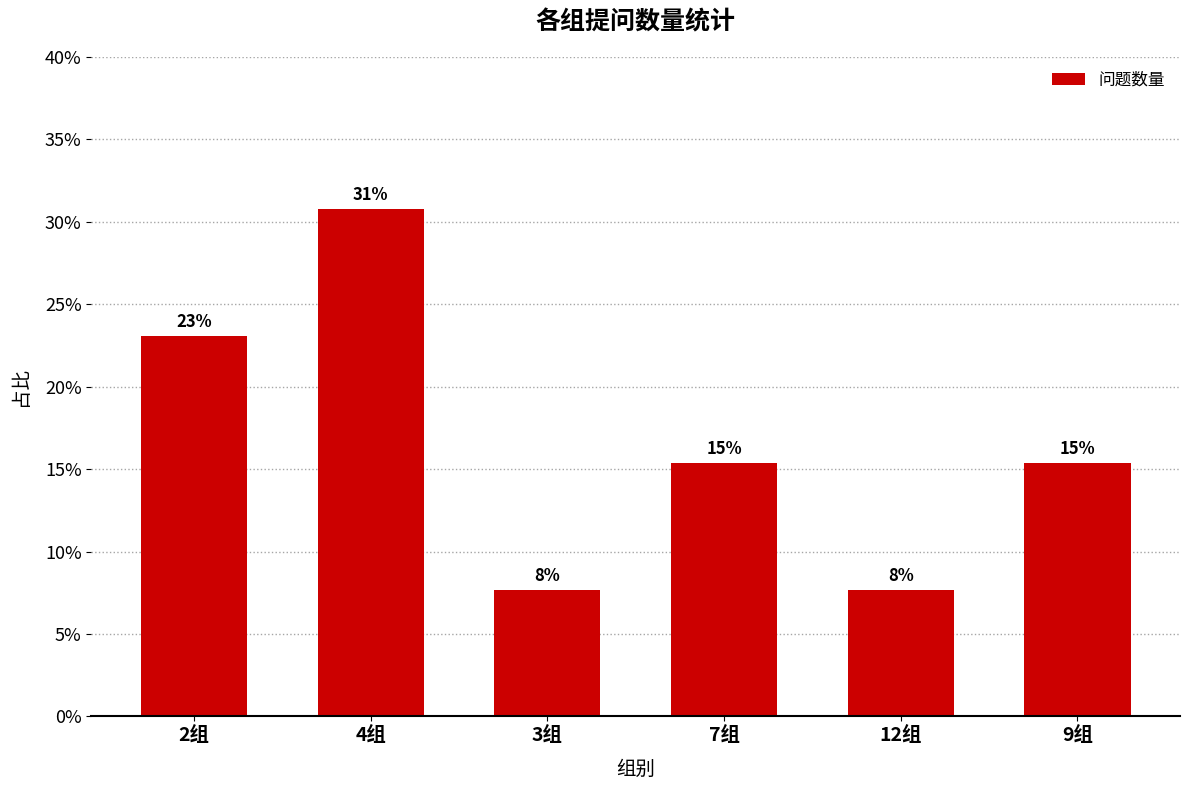

What is the label of the 3rd bar from the left?

3组